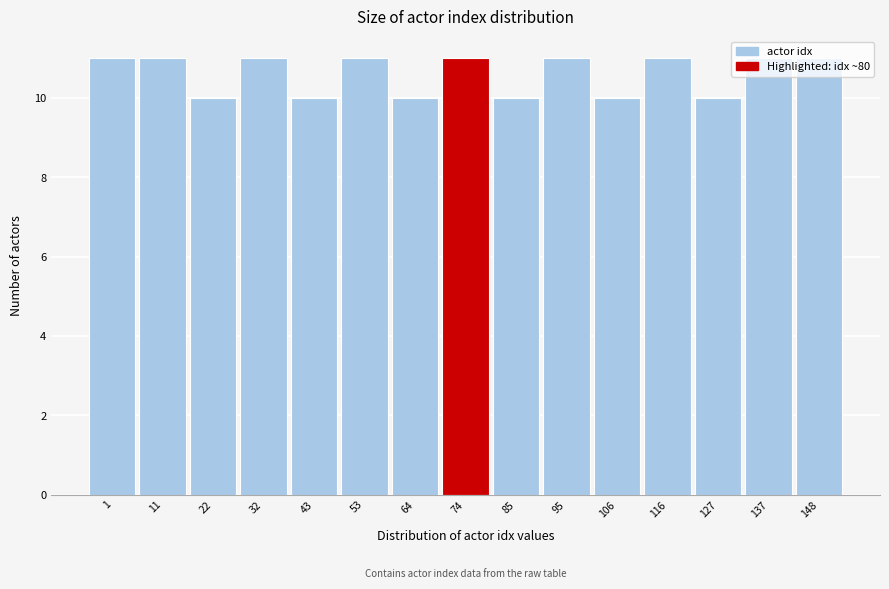

What is the minimum value shown in the chart?

10